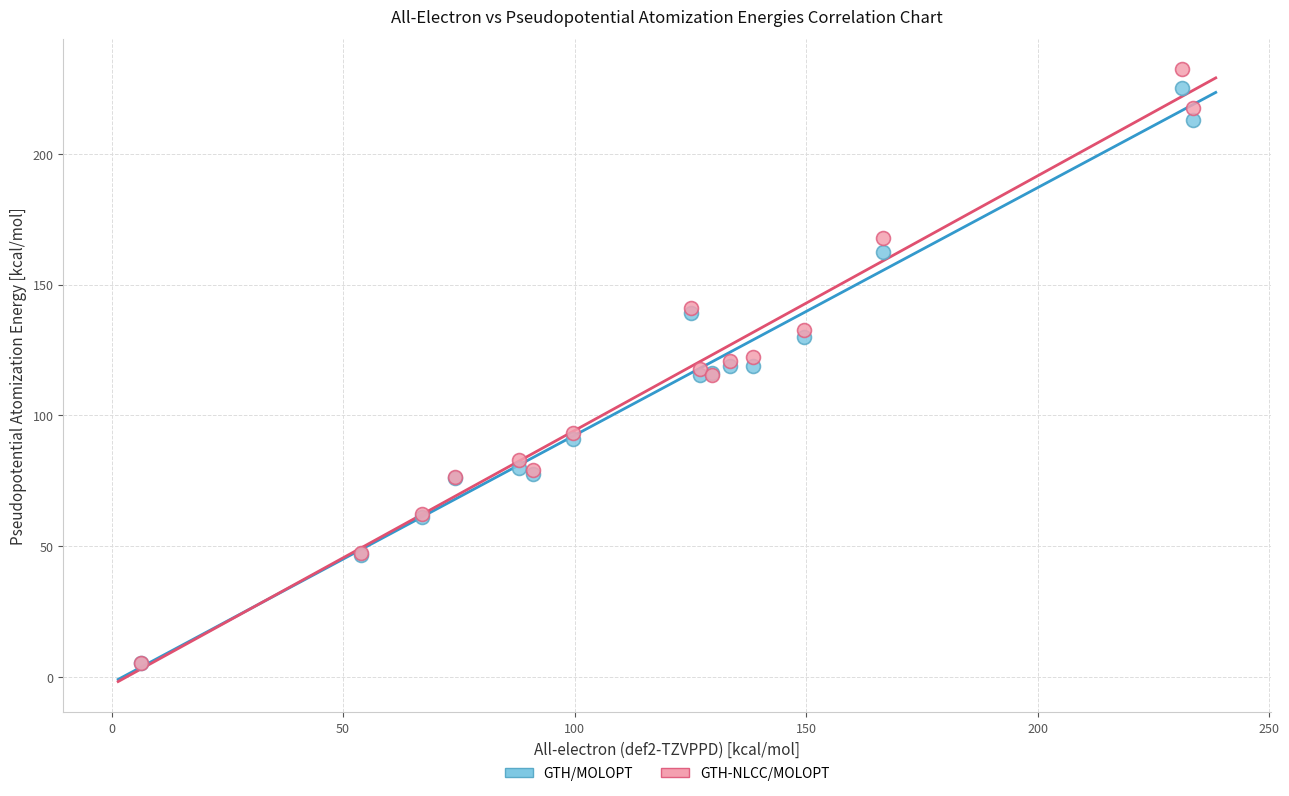

Which series reaches the maximum Y coordinate?

GTH-NLCC/MOLOPT